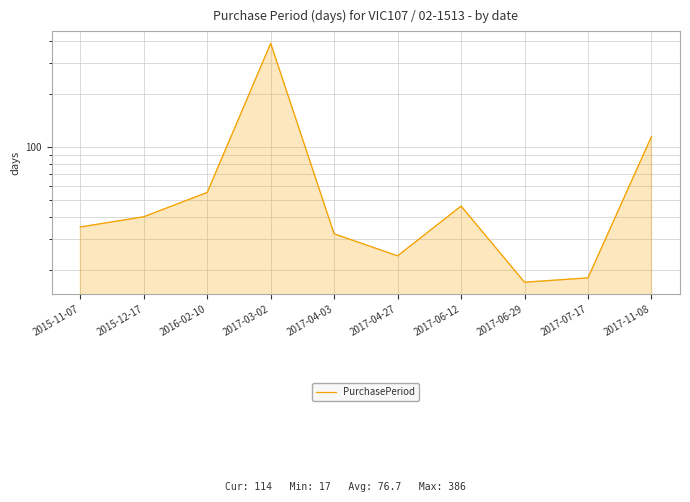

What is the change in value from 2015-11-07 to 2017-06-12?

+11